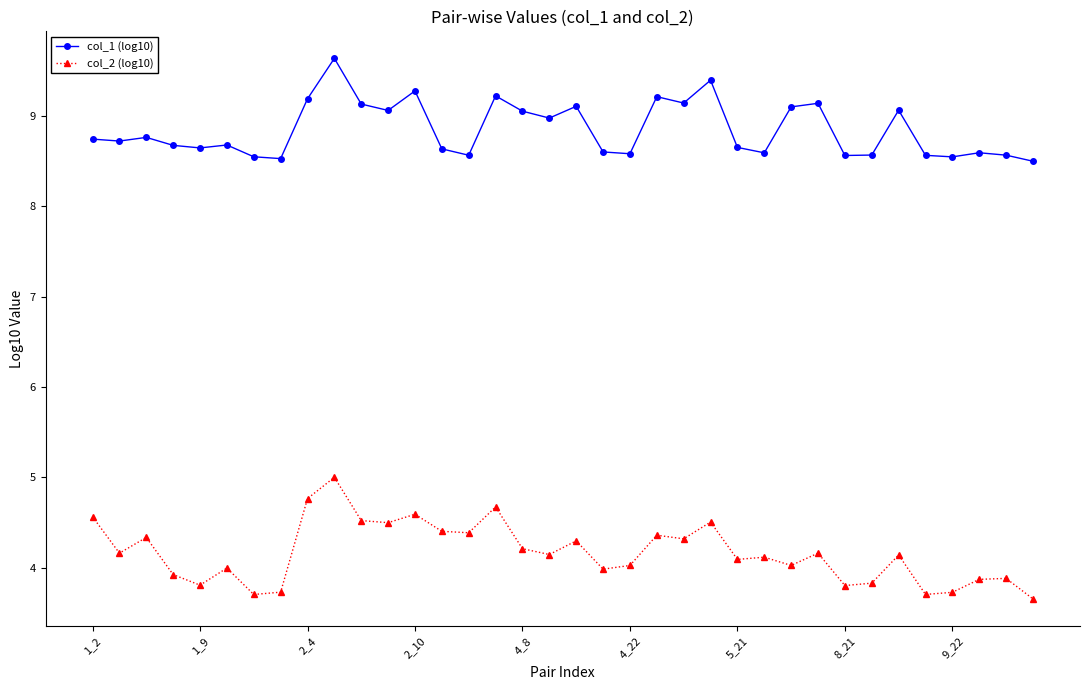

Which series has the largest total across all categories?

col_1 (log10)